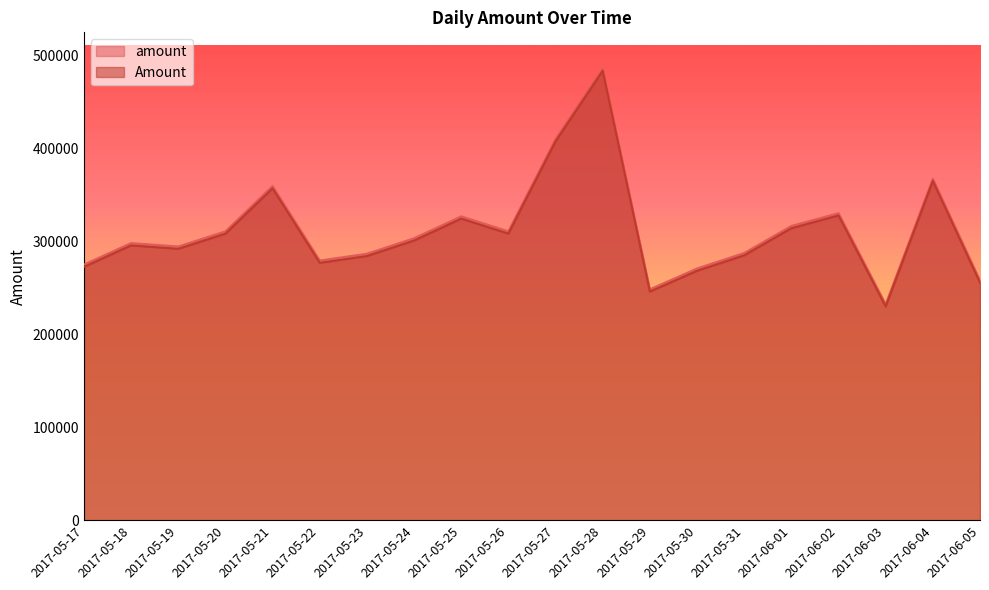

Which has a higher value, 2017-05-18 or 2017-05-27?

2017-05-27